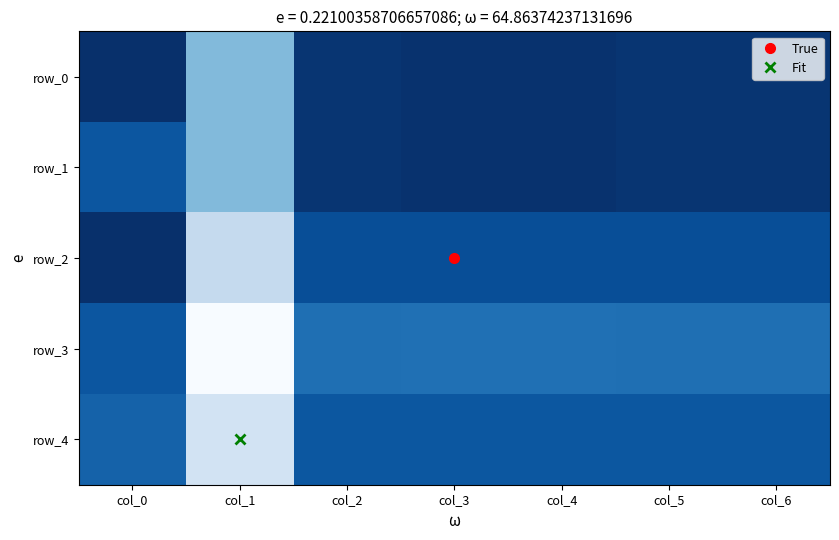

What is the difference between the highest and lowest values at col_0?

0.2